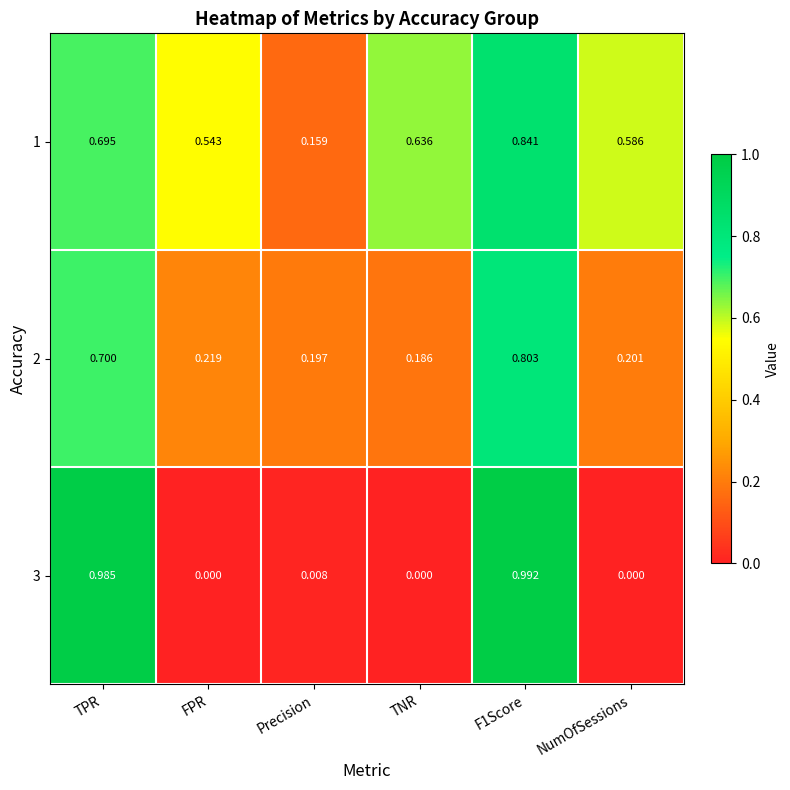

At which label is 2 closest to 0?

TNR